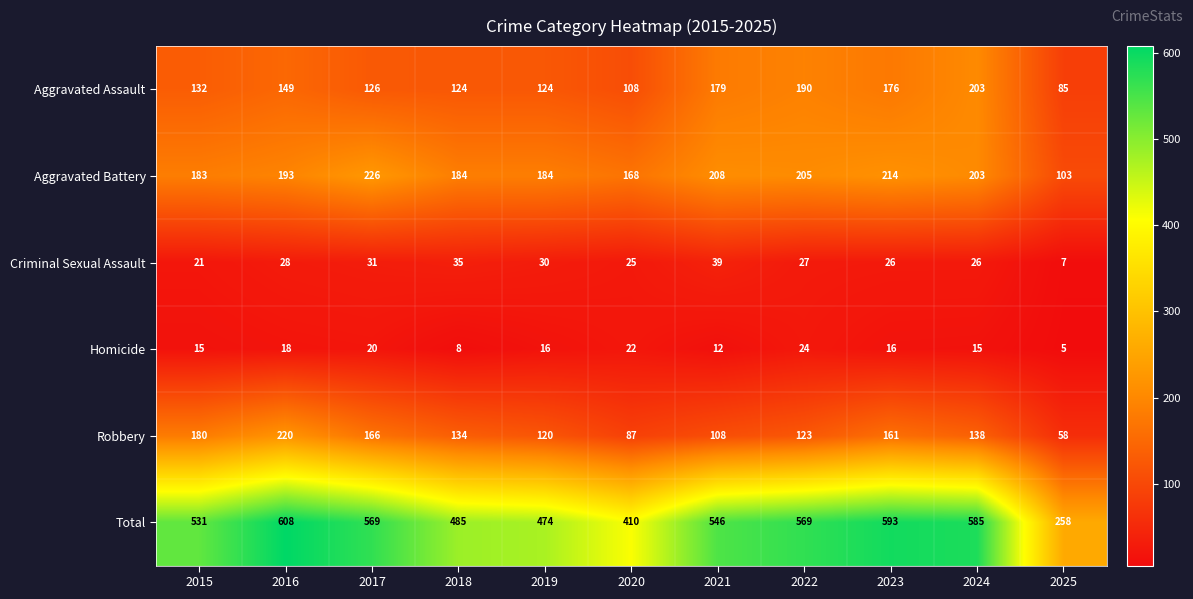

Which series has the largest total across all categories?

Total